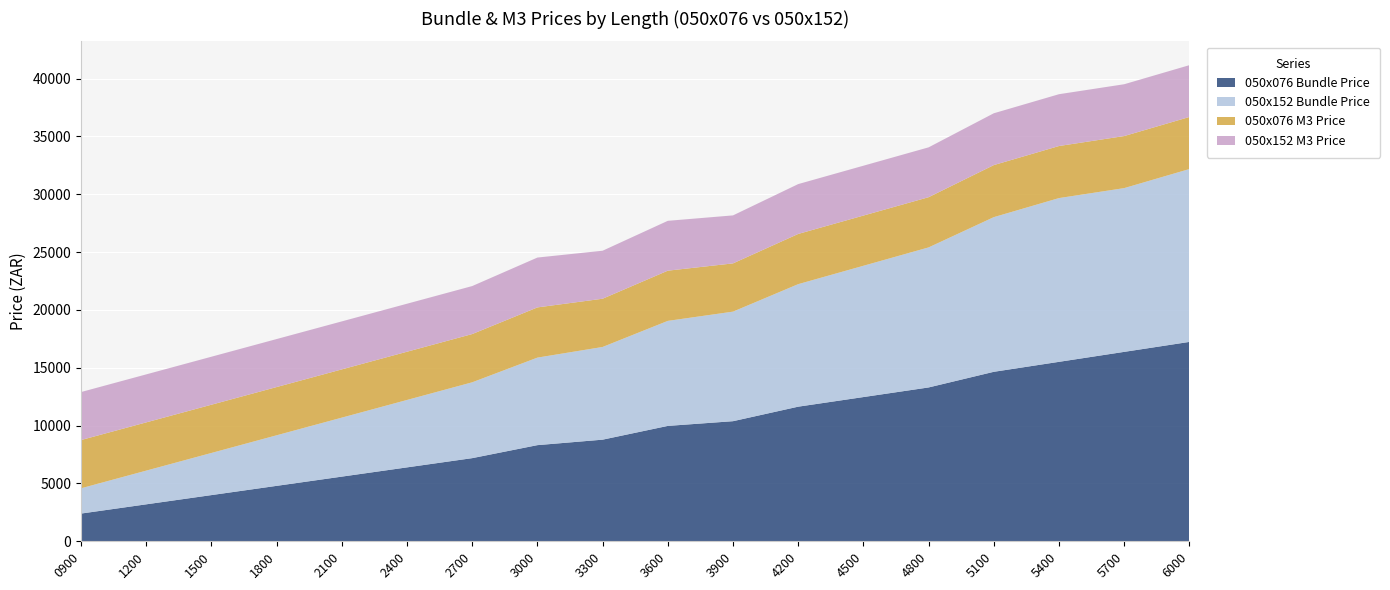

Reading left to right, list all the values displayed in this chart.

050x076 Bundle Price: 0900=2395.9	1200=3194.6	1500=3993.2	1800=4791.8	2100=5590.5	2400=6389.1	2700=7187.8	3000=8312.0	3300=8785.0	3600=9974.4	3900=10382.3	4200=11636.8	4500=12468.0	4800=13299.2	5100=14651.3	5400=15513.2	5700=16375.0	6000=17236.9
050x152 Bundle Price: 0900=2185.7	1200=2914.3	1500=3642.9	1800=4371.4	2100=5100.0	2400=5828.6	2700=6557.2	3000=7566.6	3300=8014.3	3600=9080.0	3900=9471.5	4200=10593.3	4500=11350.0	4800=12106.6	5100=13370.7	5400=14157.2	5700=14157.2	6000=14943.7
050x076 M3 Price: 0900=4170.0	1200=4170.0	1500=4170.0	1800=4170.0	2100=4170.0	2400=4170.0	2700=4170.0	3000=4340.0	3300=4170.0	3600=4340.0	3900=4170.0	4200=4340.0	4500=4340.0	4800=4340.0	5100=4500.0	5400=4500.0	5700=4500.0	6000=4500.0
050x152 M3 Price: 0900=4150.0	1200=4150.0	1500=4150.0	1800=4150.0	2100=4150.0	2400=4150.0	2700=4150.0	3000=4310.0	3300=4150.0	3600=4310.0	3900=4150.0	4200=4310.0	4500=4310.0	4800=4310.0	5100=4480.0	5400=4480.0	5700=4480.0	6000=4480.0